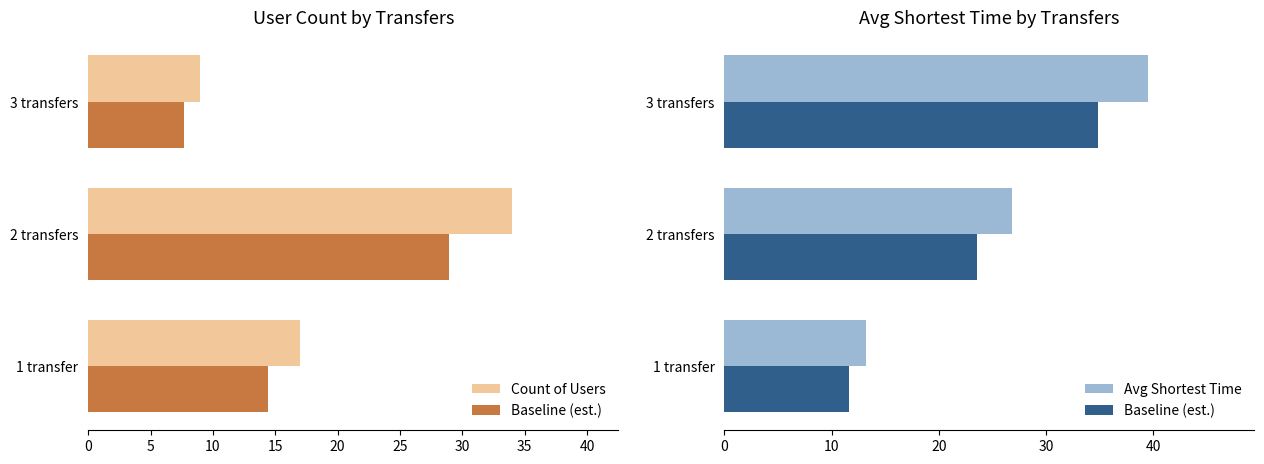

What is the average value of the Count of Users series?

20.0